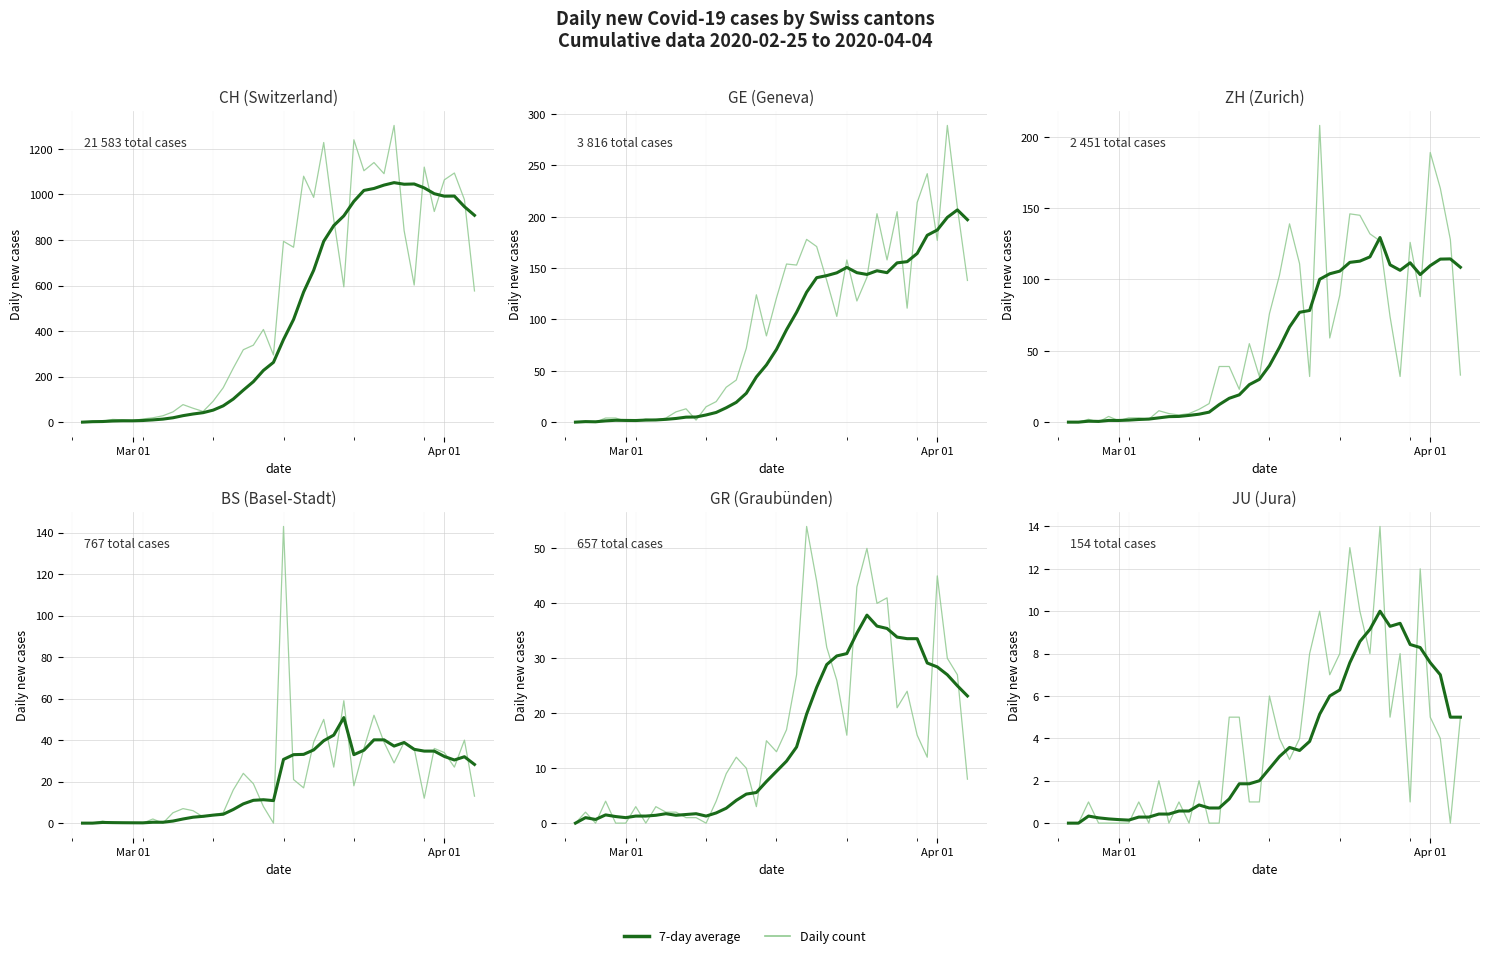

How many values in the 7-day average series exceed 2?

20